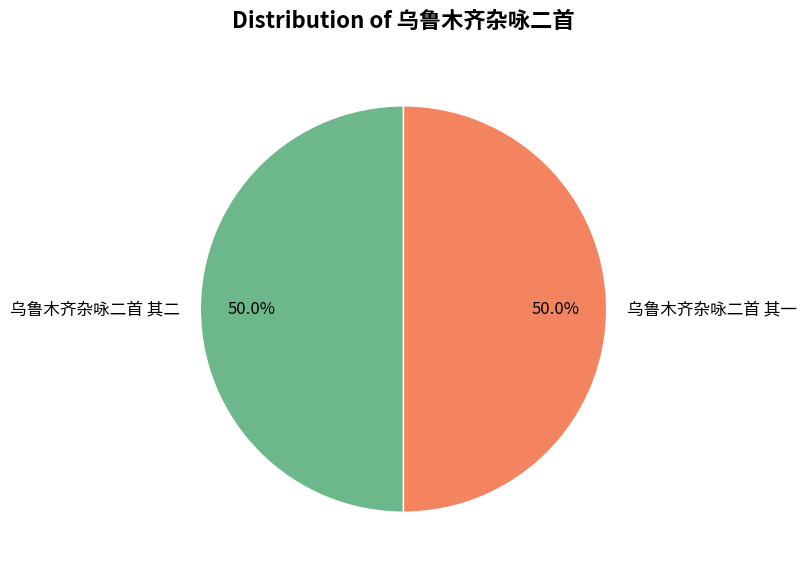

Combined, do 乌鲁木齐杂咏二首 其一 and 乌鲁木齐杂咏二首 其二 account for over 50%?

Yes